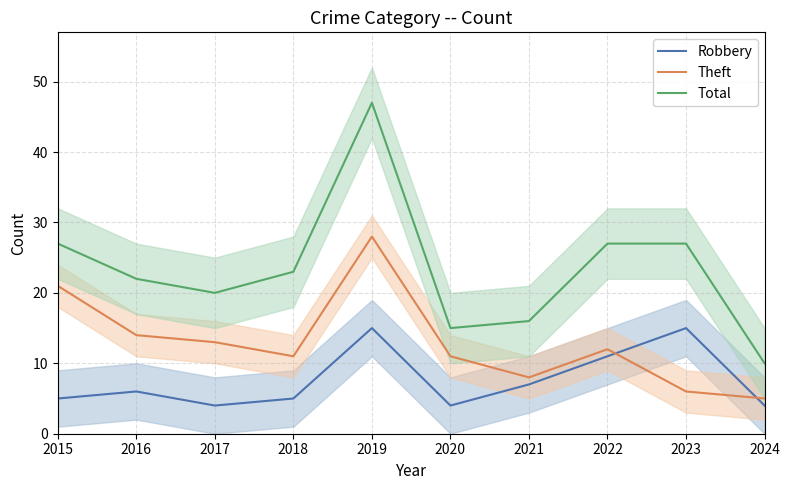

Which has a higher value, 2017 or 2020?

2017